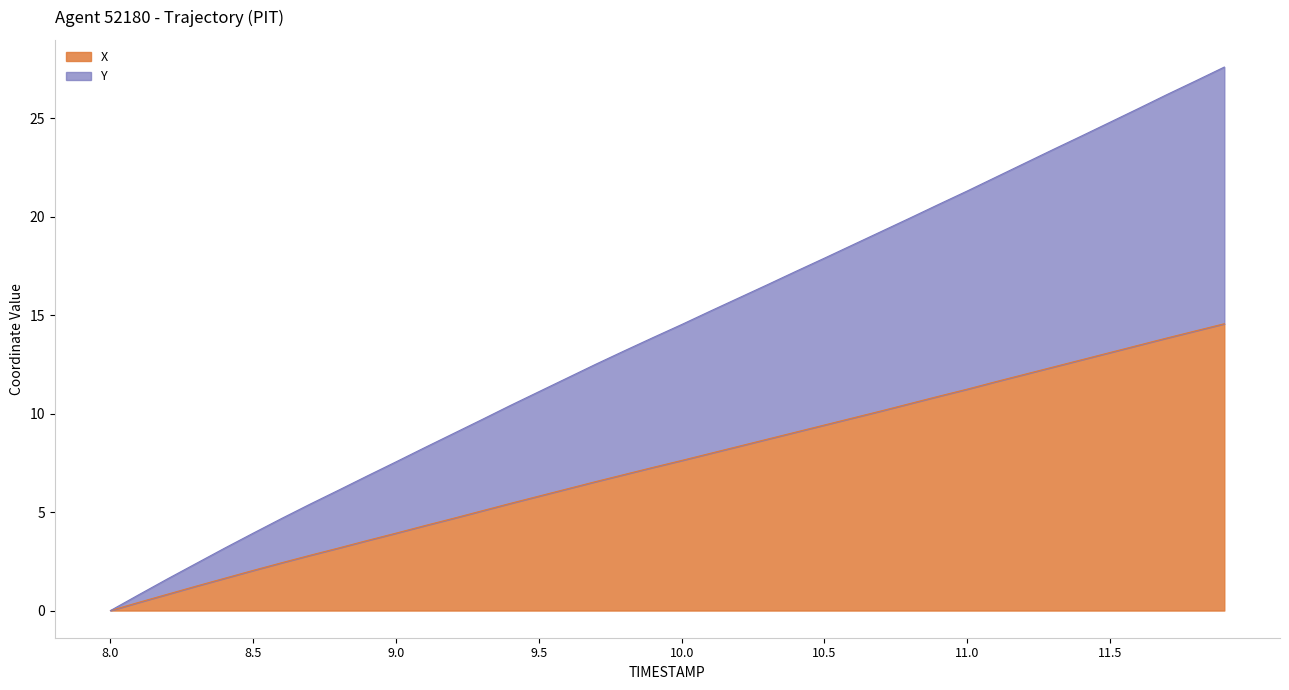

True or false: Y and X intersect in this chart.

False